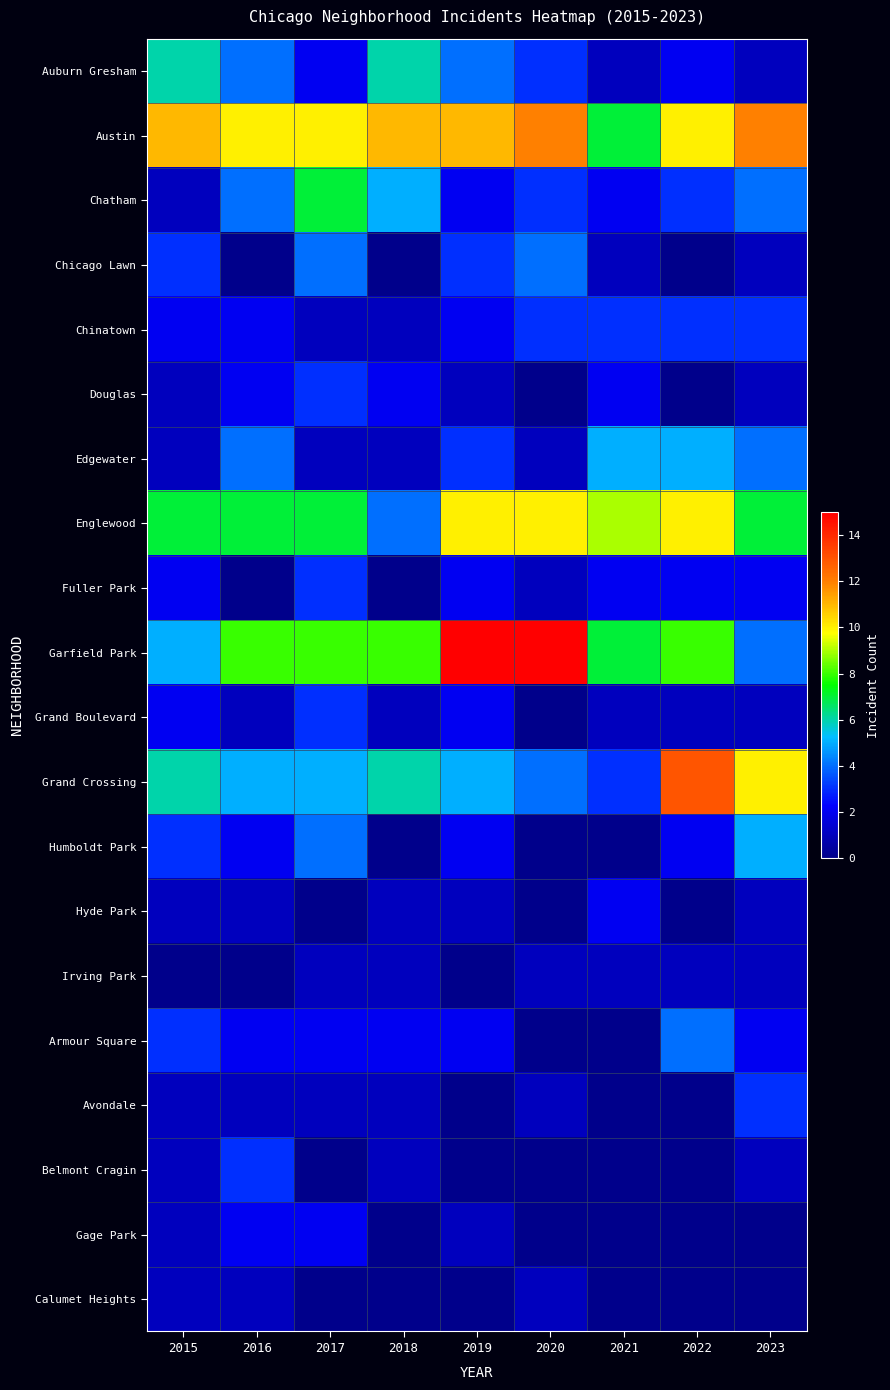

Reading left to right, extract all data points from this chart.

Auburn Gresham: 2015=6	2016=4	2017=2	2018=6	2019=4	2020=3	2021=1	2022=2	2023=1
Austin: 2015=11	2016=10	2017=10	2018=11	2019=11	2020=12	2021=7	2022=10	2023=12
Chatham: 2015=1	2016=4	2017=7	2018=5	2019=2	2020=3	2021=2	2022=3	2023=4
Chicago Lawn: 2015=3	2016=0	2017=4	2018=0	2019=3	2020=4	2021=1	2022=0	2023=1
Chinatown: 2015=2	2016=2	2017=1	2018=1	2019=2	2020=3	2021=3	2022=3	2023=3
Douglas: 2015=1	2016=2	2017=3	2018=2	2019=1	2020=0	2021=2	2022=0	2023=1
Edgewater: 2015=1	2016=4	2017=1	2018=1	2019=3	2020=1	2021=5	2022=5	2023=4
Englewood: 2015=7	2016=7	2017=7	2018=4	2019=10	2020=10	2021=9	2022=10	2023=7
Fuller Park: 2015=2	2016=0	2017=3	2018=0	2019=2	2020=1	2021=2	2022=2	2023=2
Garfield Park: 2015=5	2016=8	2017=8	2018=8	2019=15	2020=15	2021=7	2022=8	2023=4
Grand Boulevard: 2015=2	2016=1	2017=3	2018=1	2019=2	2020=0	2021=1	2022=1	2023=1
Grand Crossing: 2015=6	2016=5	2017=5	2018=6	2019=5	2020=4	2021=3	2022=13	2023=10
Humboldt Park: 2015=3	2016=2	2017=4	2018=0	2019=2	2020=0	2021=0	2022=2	2023=5
Hyde Park: 2015=1	2016=1	2017=0	2018=1	2019=1	2020=0	2021=2	2022=0	2023=1
Irving Park: 2015=0	2016=0	2017=1	2018=1	2019=0	2020=1	2021=1	2022=1	2023=1
Armour Square: 2015=3	2016=2	2017=2	2018=2	2019=2	2020=0	2021=0	2022=4	2023=2
Avondale: 2015=1	2016=1	2017=1	2018=1	2019=0	2020=1	2021=0	2022=0	2023=3
Belmont Cragin: 2015=1	2016=3	2017=0	2018=1	2019=0	2020=0	2021=0	2022=0	2023=1
Gage Park: 2015=1	2016=2	2017=2	2018=0	2019=1	2020=0	2021=0	2022=0	2023=0
Calumet Heights: 2015=1	2016=1	2017=0	2018=0	2019=0	2020=1	2021=0	2022=0	2023=0